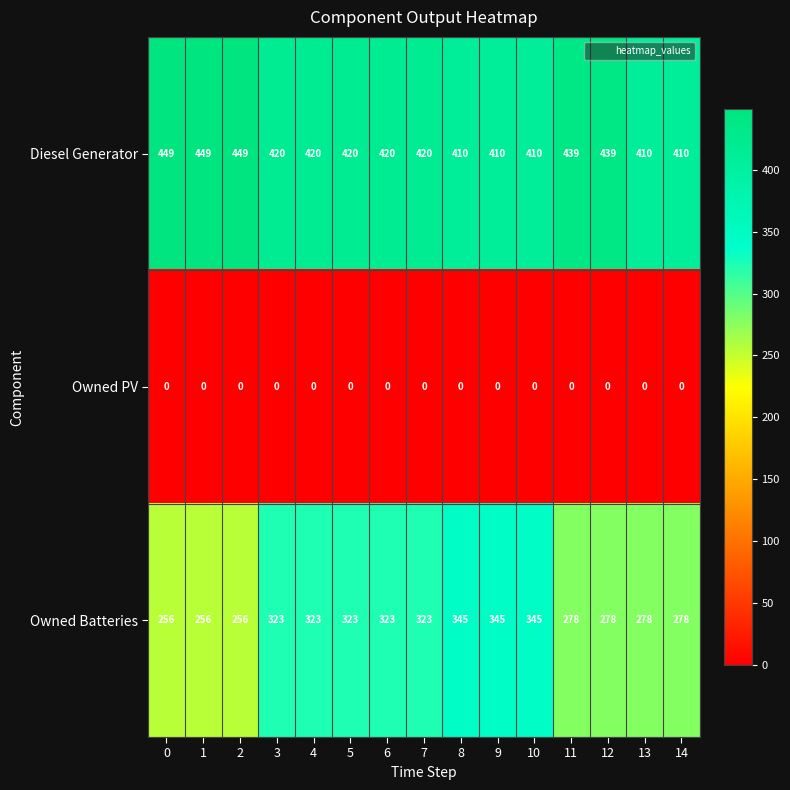

At how many categories does at least one series exceed 62?

15